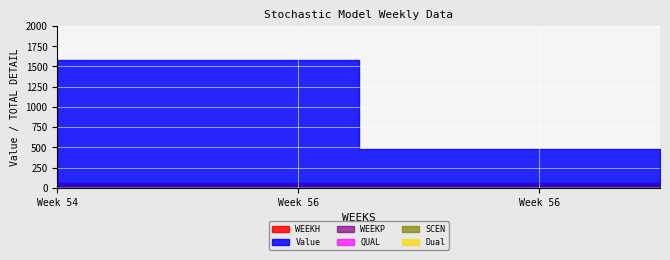

What are all the series names shown in the legend?

WEEKH, Value, WEEKP, QUAL, SCEN, Dual